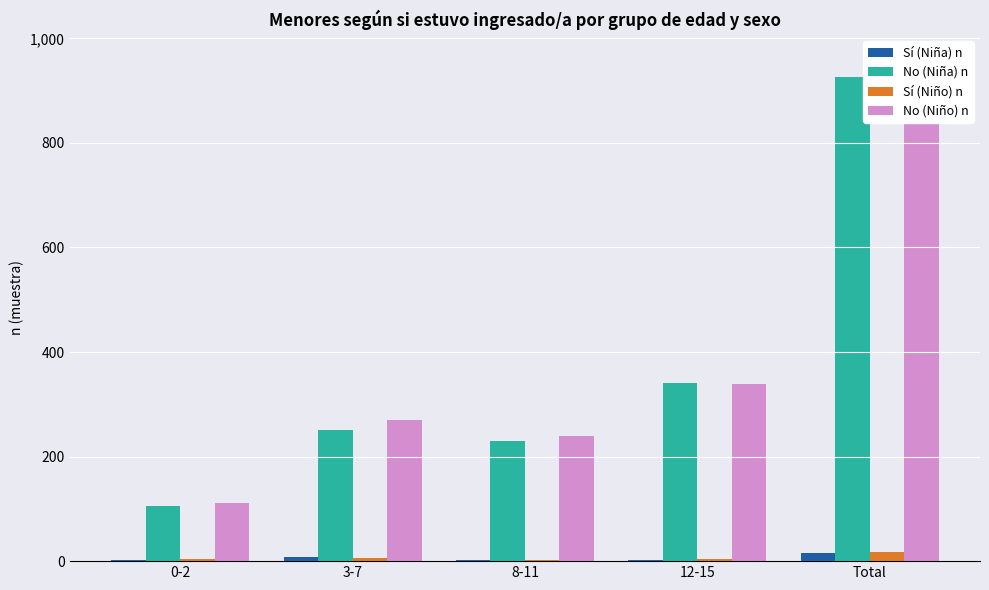

Reading right to left, what are all the values shown in this chart?

Sí (Niña) n: Total=15	12-15=2	8-11=3	3-7=7	0-2=3
No (Niña) n: Total=926	12-15=340	8-11=230	3-7=251	0-2=105
Sí (Niño) n: Total=18	12-15=4	8-11=3	3-7=6	0-2=5
No (Niño) n: Total=959	12-15=338	8-11=240	3-7=270	0-2=111